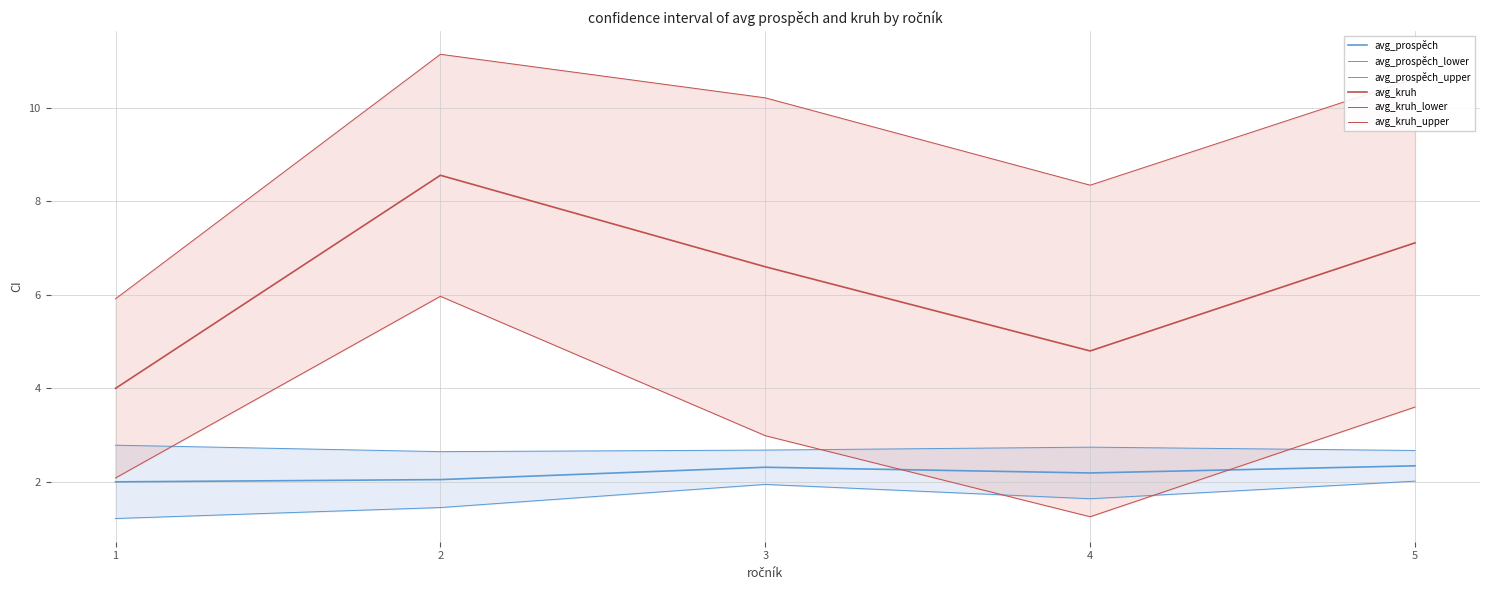

Which series has the largest total across all categories?

avg_kruh_upper